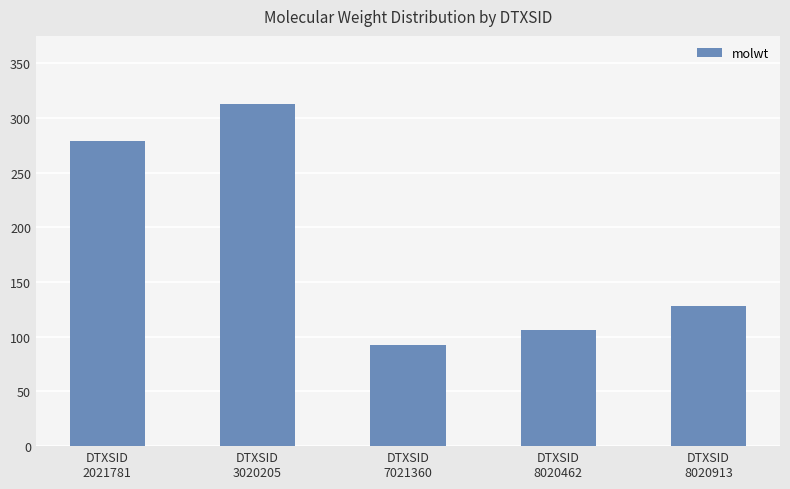

What is the ratio of the value at DTXSID
8020462 to the value at DTXSID
3020205?

0.3